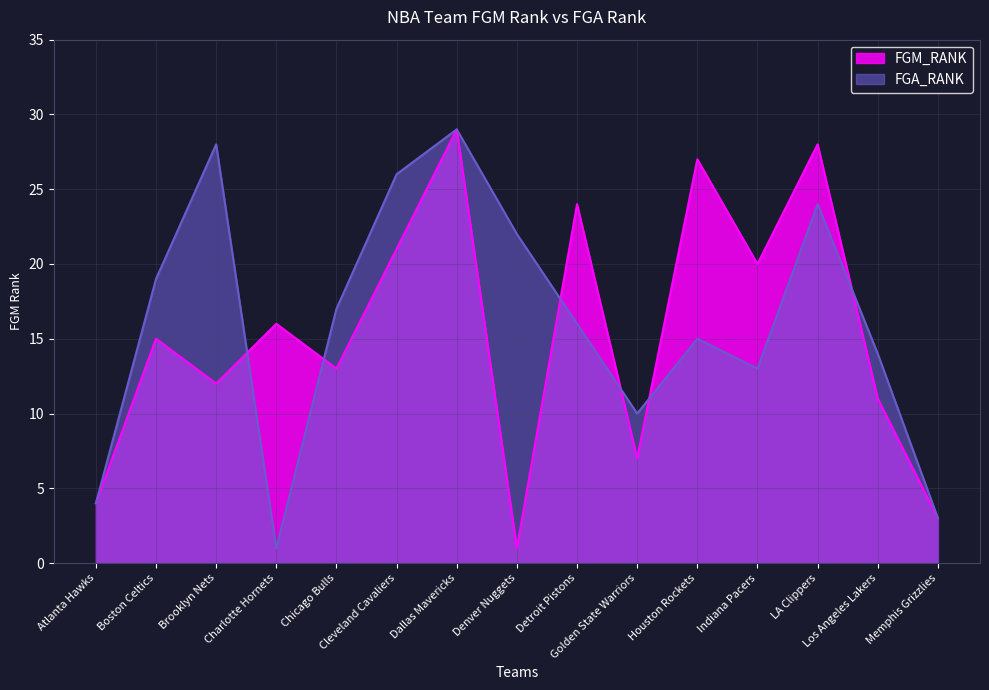

Which series has the widest spread of values?

FGM_RANK